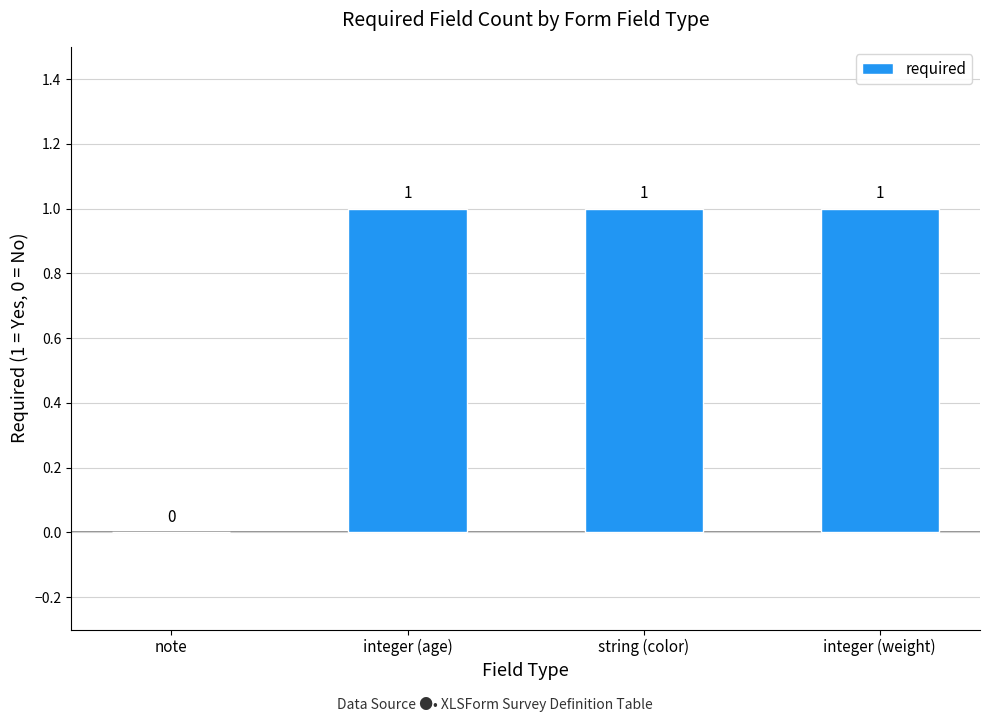

What value does the data have at integer (age)?

1